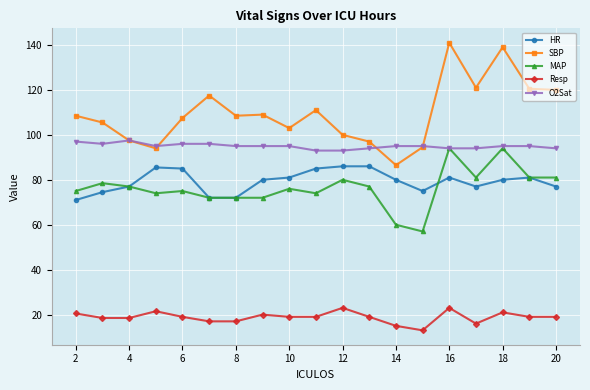

Which series has the largest total across all categories?

SBP